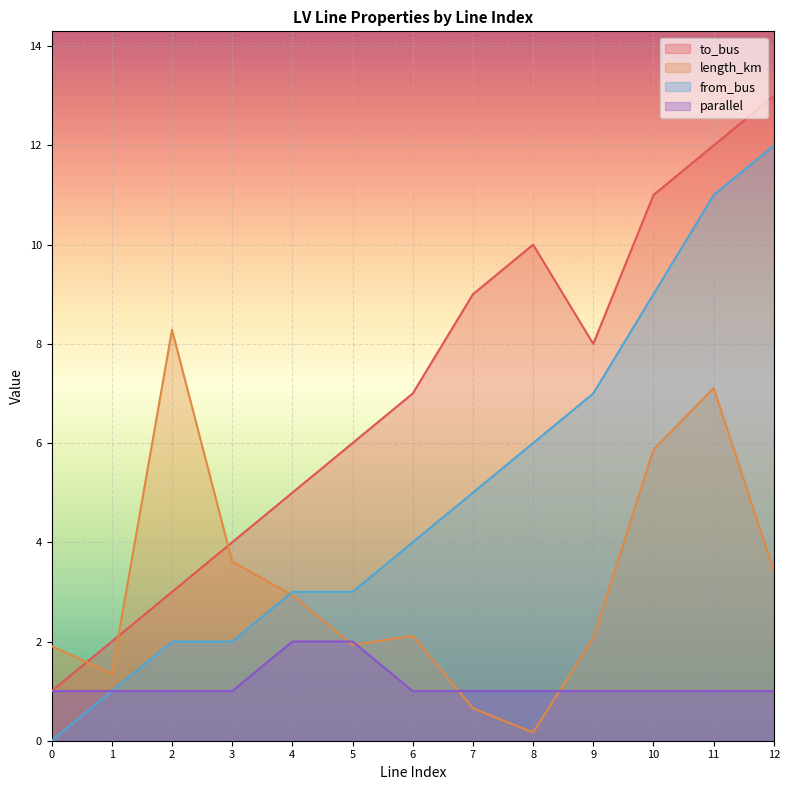

Is it true that parallel equals 3.0 at 4?

False